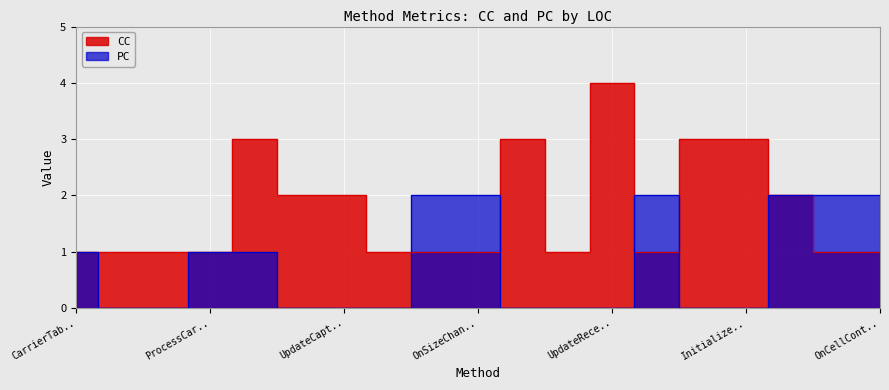

Between UpdateFormLocationAndSize and CreateViewerTable, which series saw the biggest shift?

PC